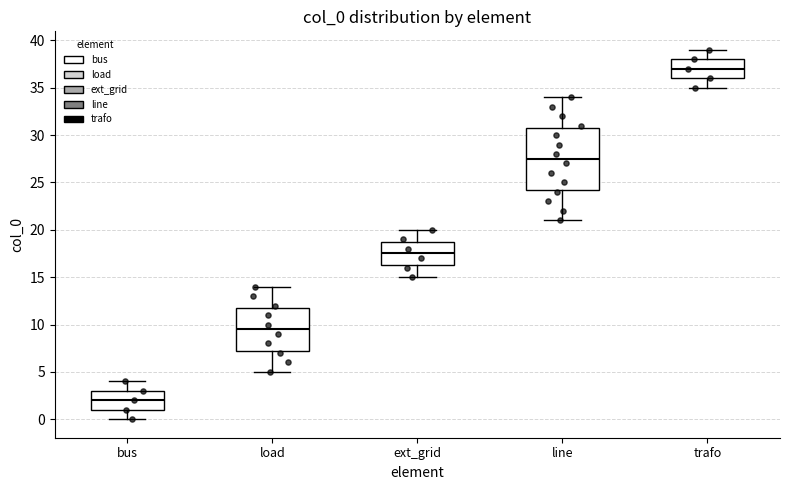

Where does the median line of the box for bus sit on the y-axis? The values are not printed on the chart, so give them approximately, as read against the axis.

2.0